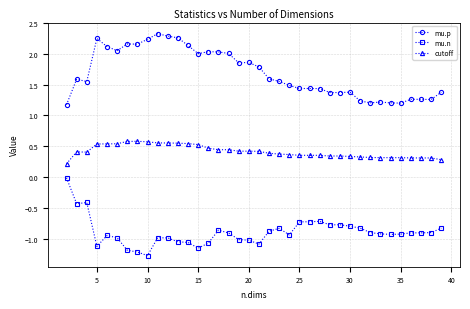

List the series in order of their overall mean, lowest first.

mu.n, cutoff, mu.p